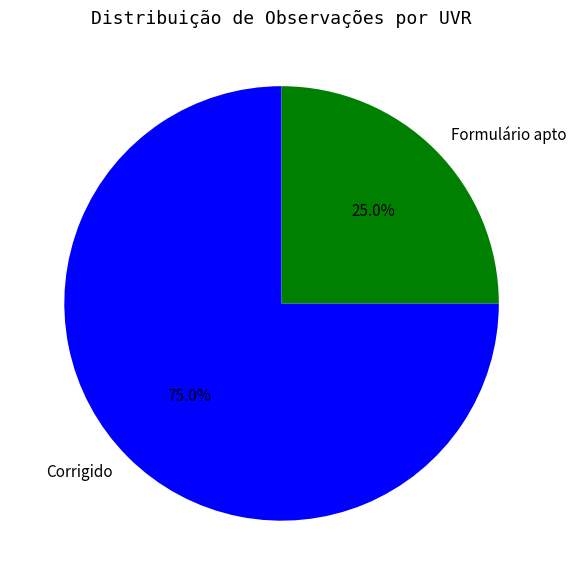

What percentage is NOT represented by Formulário apto?

75.0%